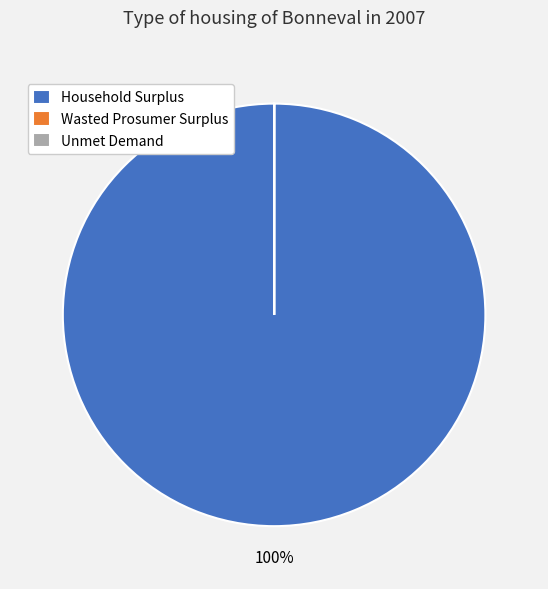

To the nearest percent, what percentage of the pie is Household Surplus?

100%